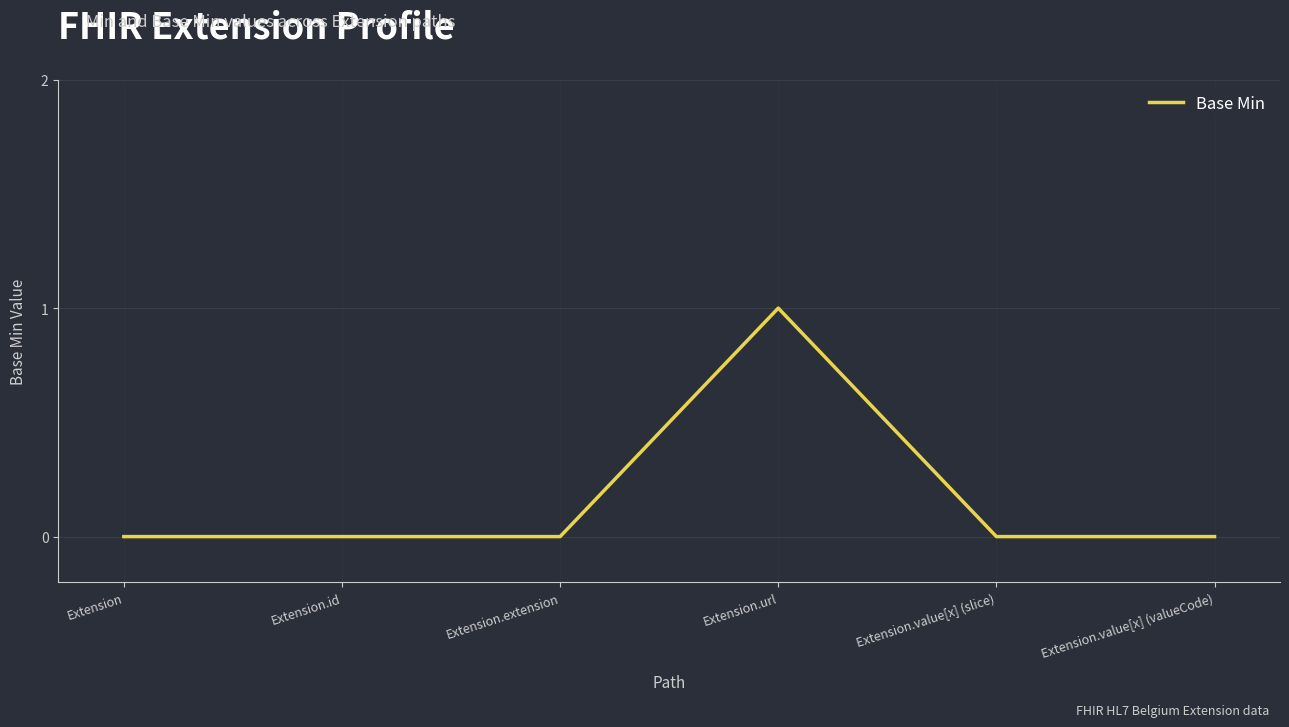

Is it true that the value at Extension.value[x] (slice) is 0?

True